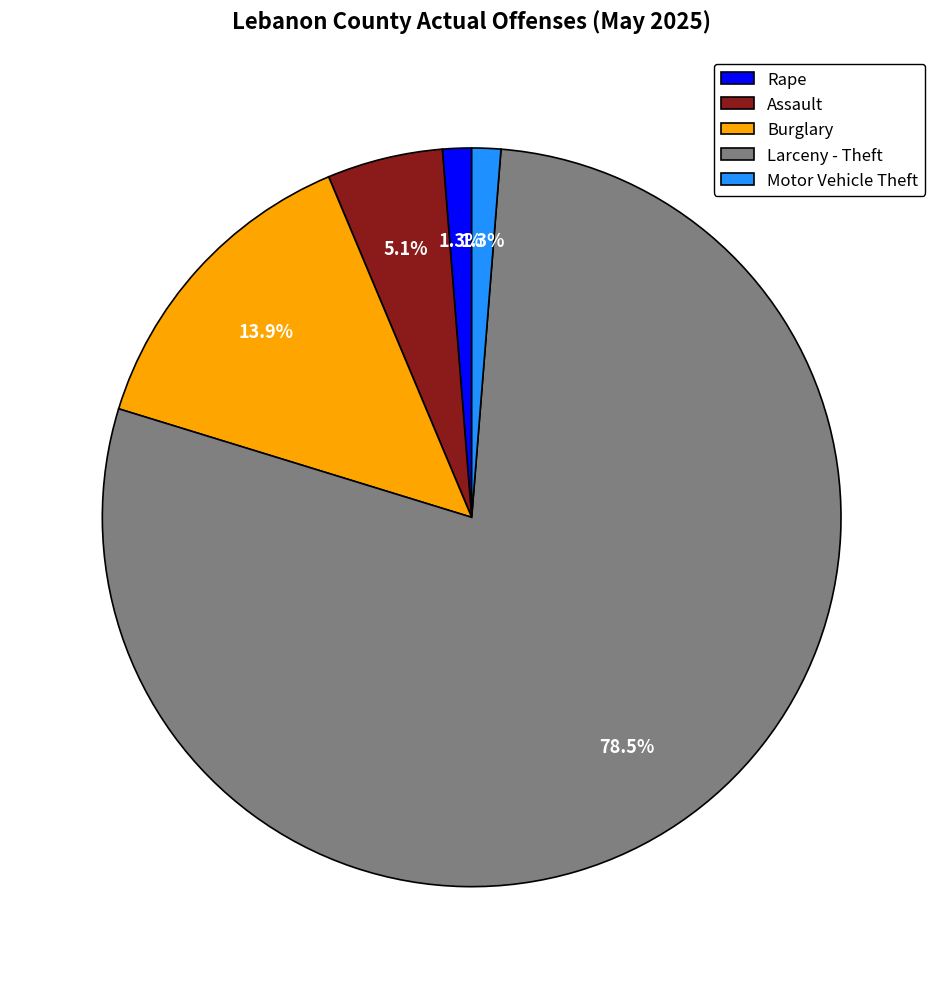

Combined, do Motor Vehicle Theft and Rape account for over 50%?

No